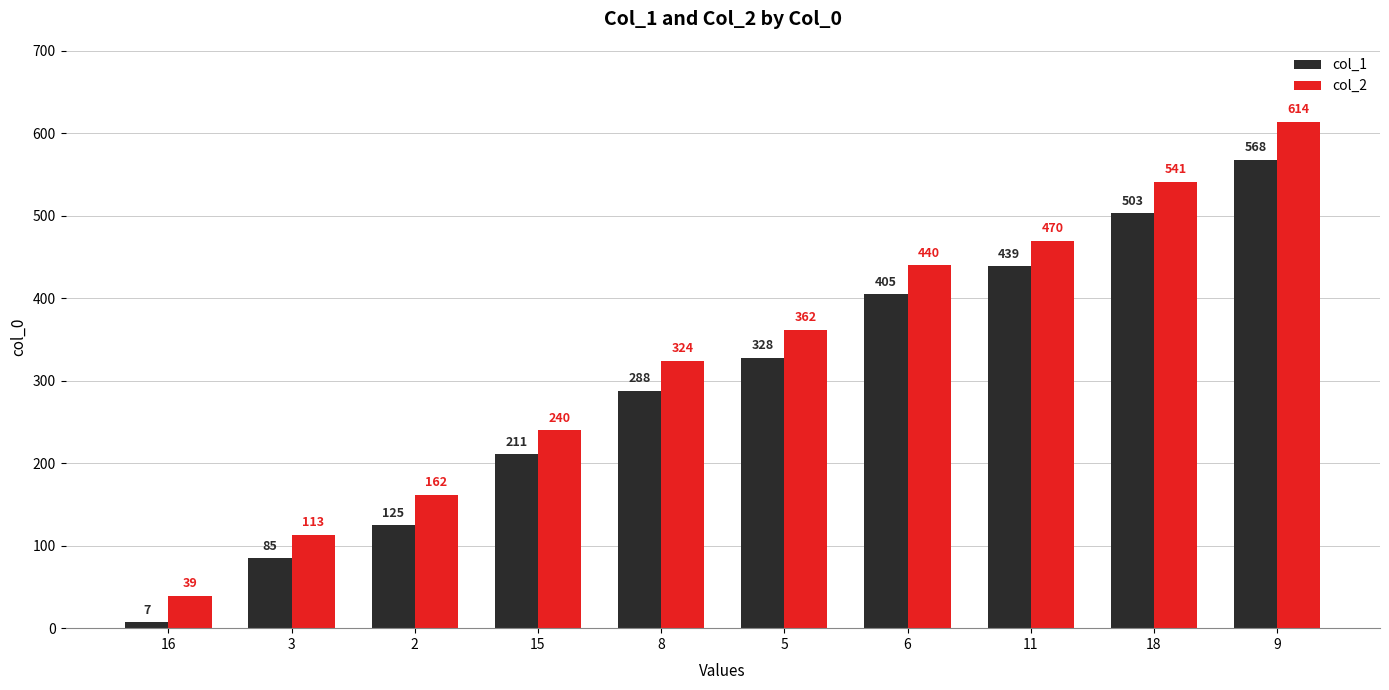

True or false: col_1 has a value of 188 at 5.

False